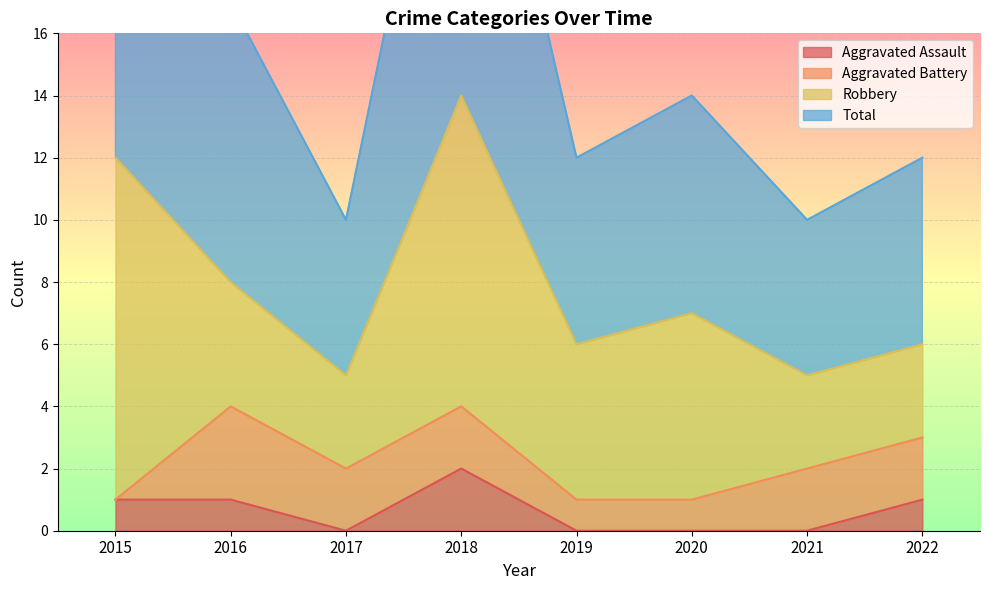

What is the value of the Aggravated Assault point at the 8th from the left?

1